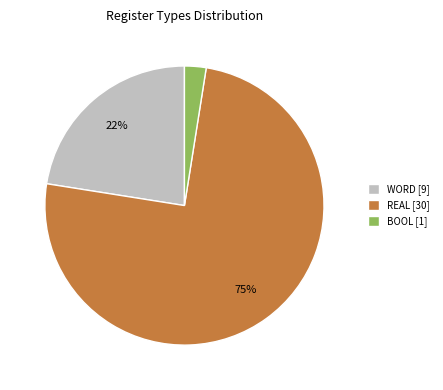

Is the sum of REAL and BOOL greater than half?

Yes